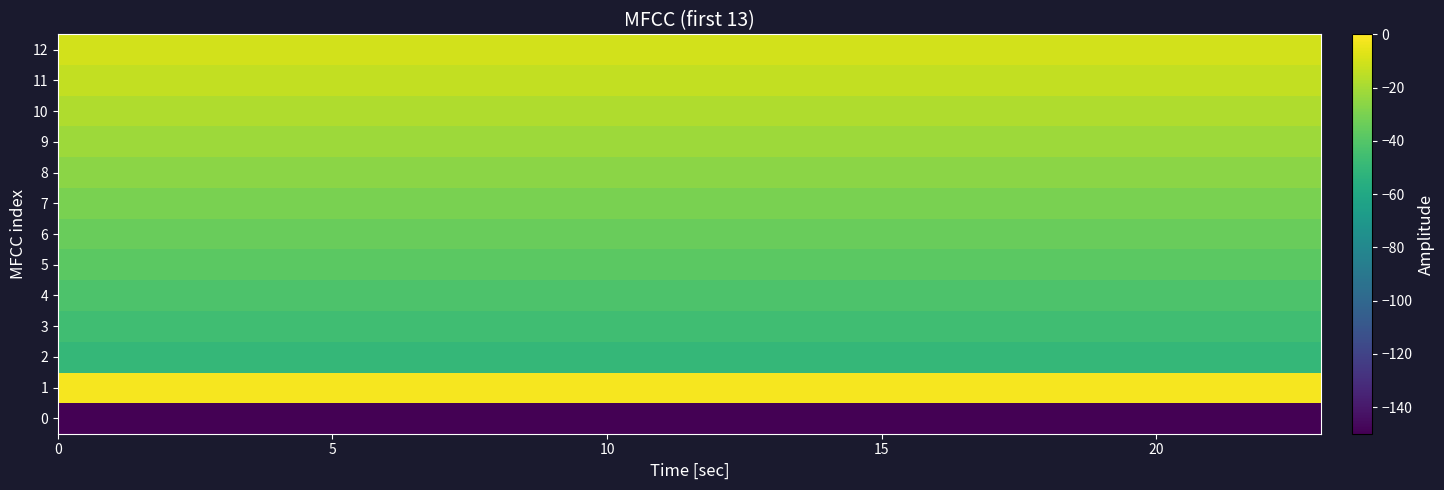

Which series has the largest total across all categories?

1